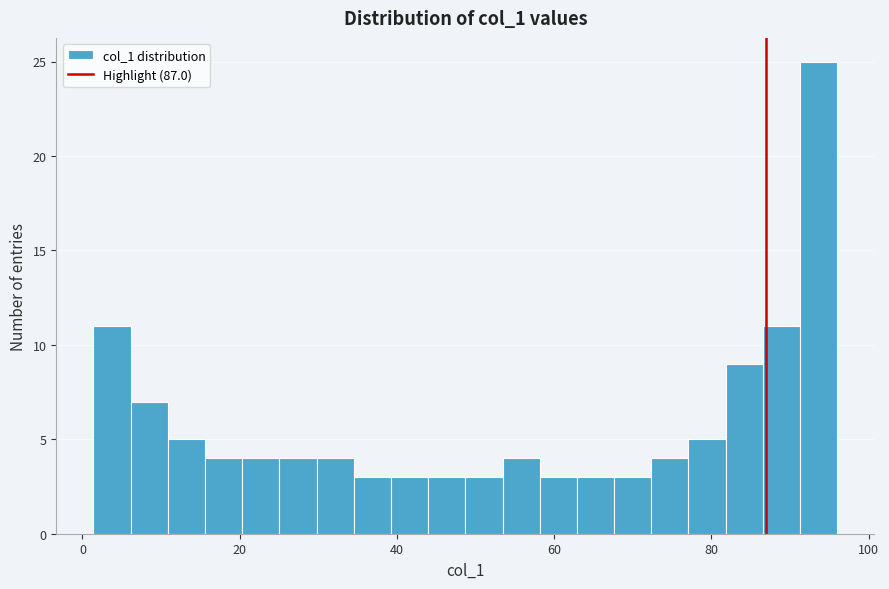

Around what value on the x-axis is the tallest bar? Give the approximate position of its centre, as read against the axis.

94